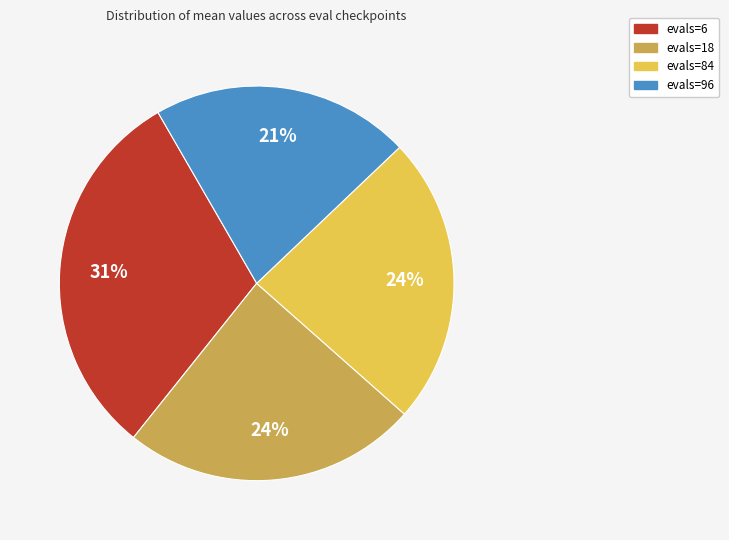

Is it true that evals=18 is 31% of the pie?

False